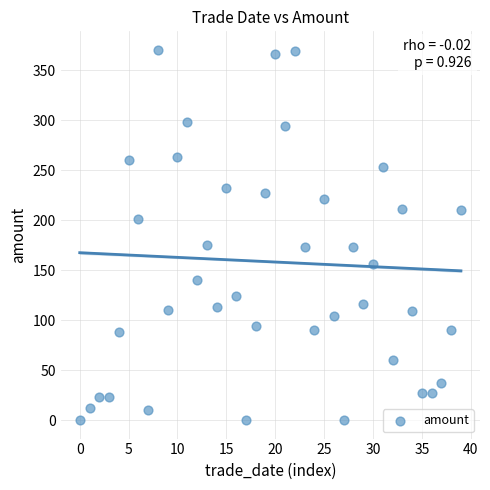

How many points are shown in the scatter plot?

40